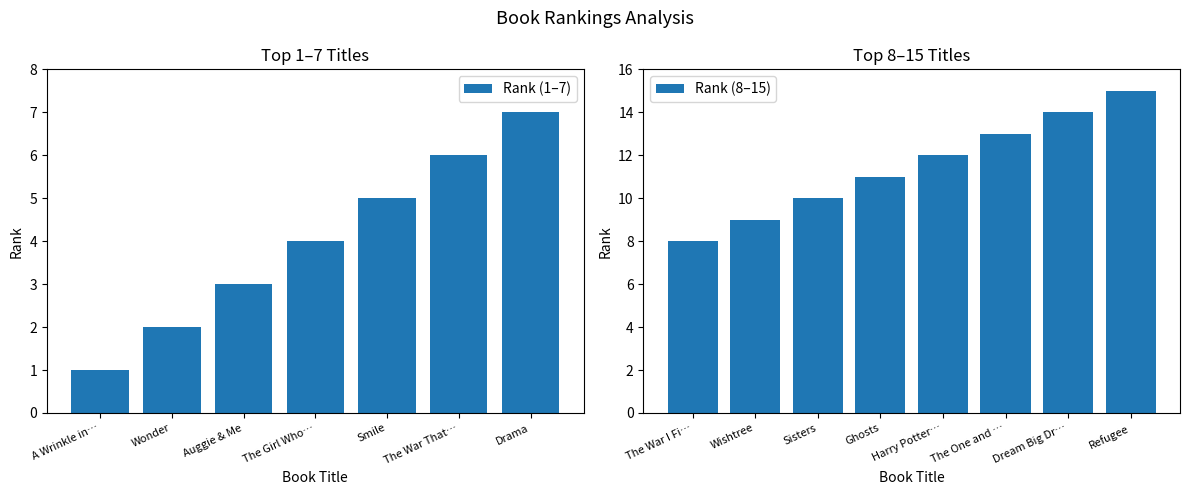

How many values are below 8?

7